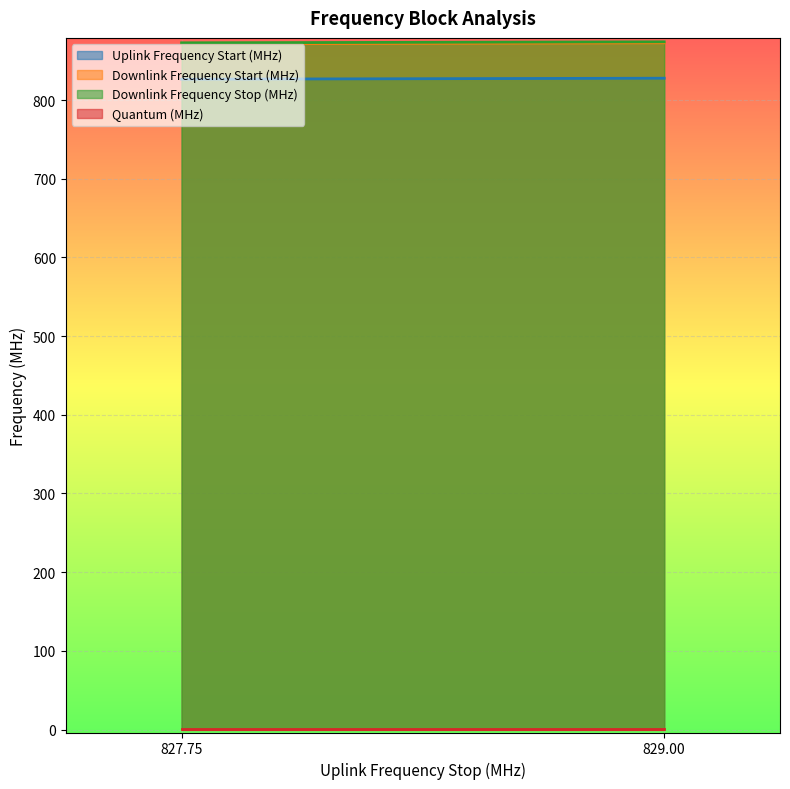

Which category has the lowest value in the Quantum (MHz) series?

827.75